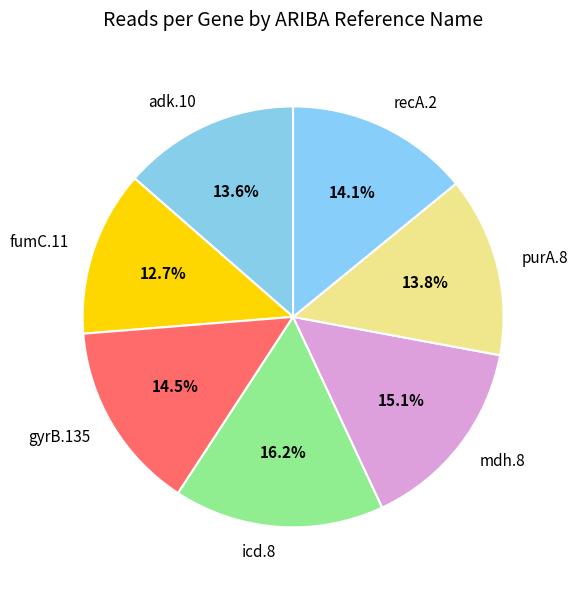

To the nearest percent, what is the combined percentage of icd.8 and adk.10?

30%